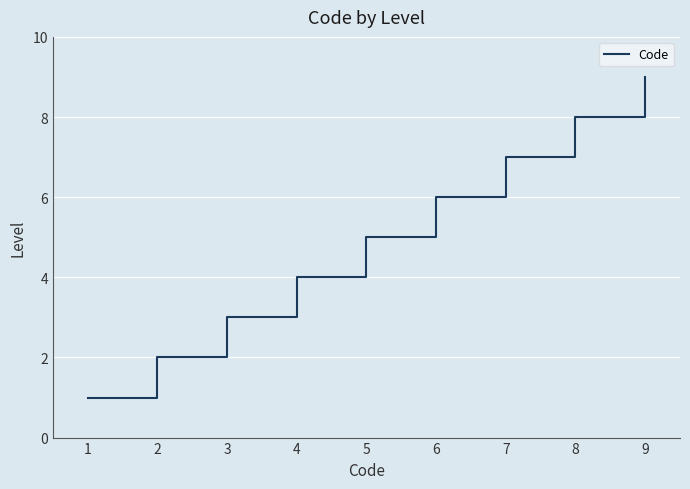

True or false: the data shows 2 at 3.

False